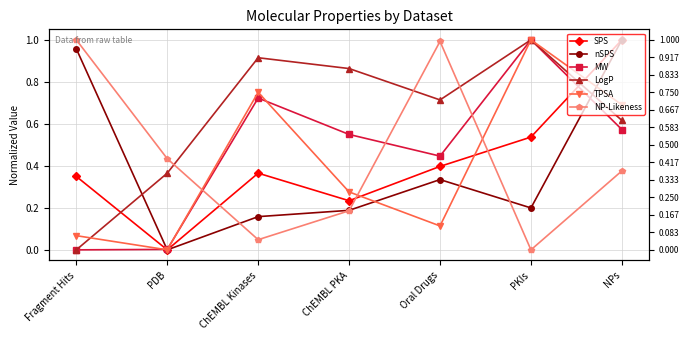

How many interior local valleys does the SPS series have?

2